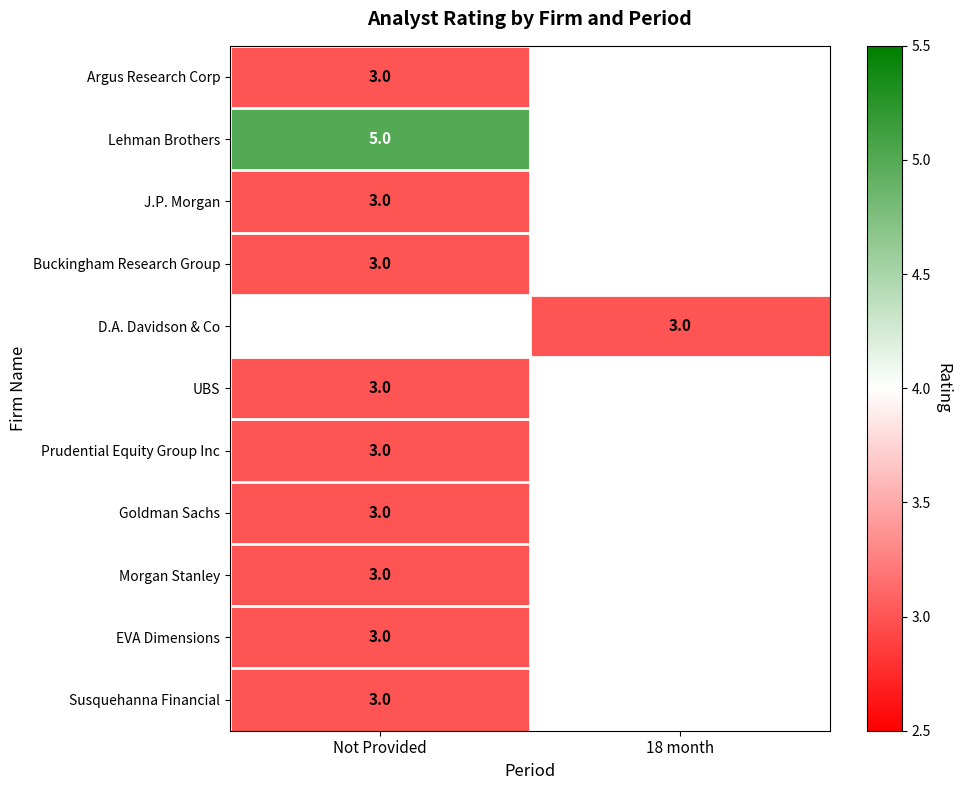

The value of Goldman Sachs at Not Provided is 2. True or false?

False